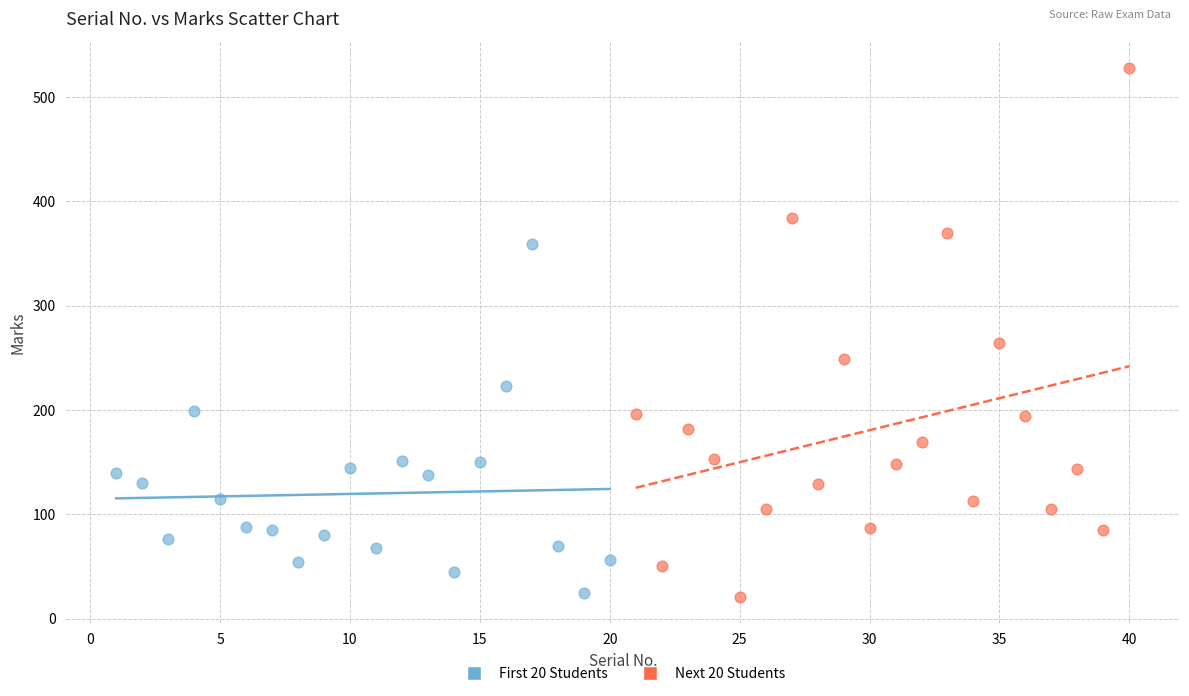

Which series reaches the maximum Y coordinate?

Next 20 Students